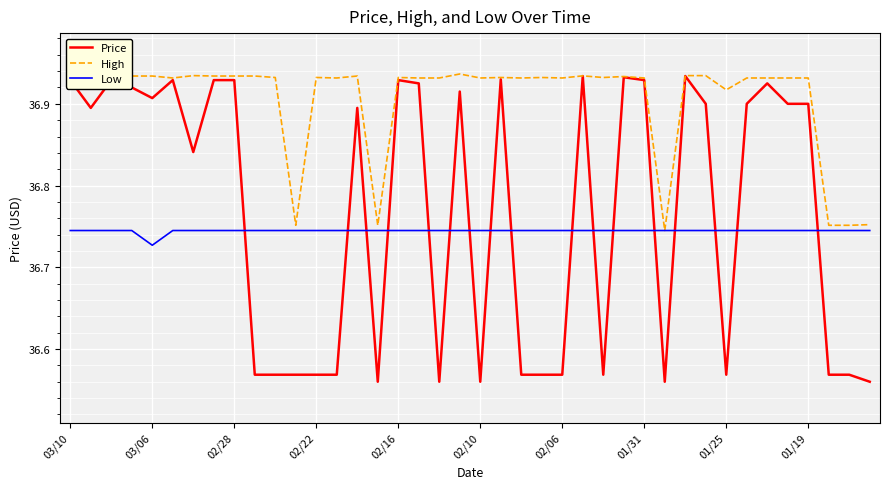

Which series has the largest range (max minus min)?

Price